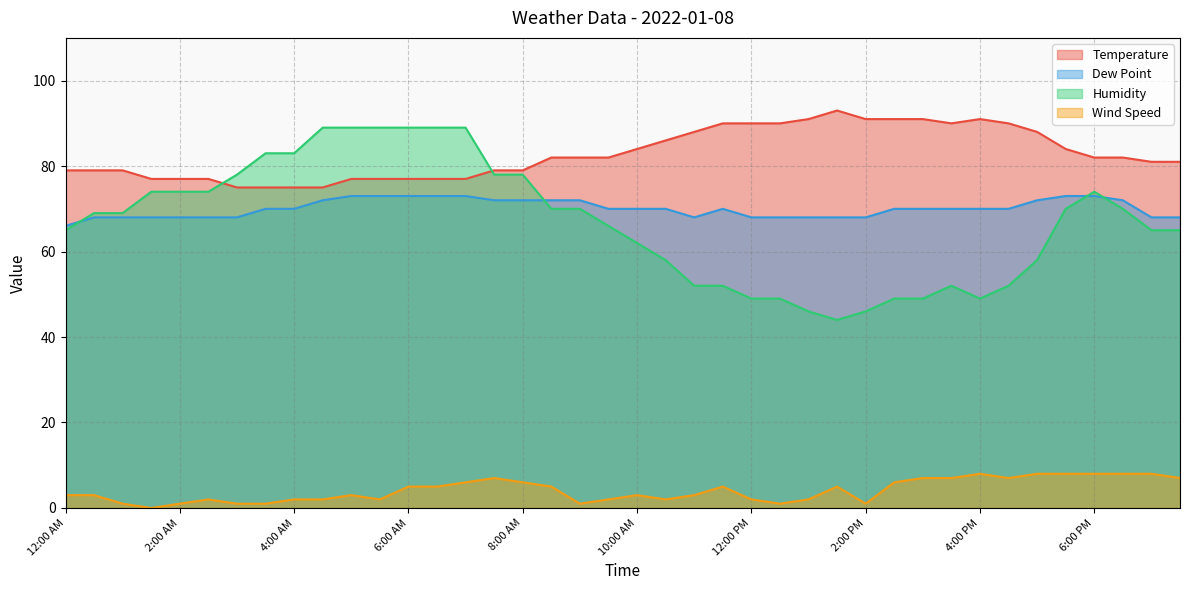

How many lines are shown in the chart?

4